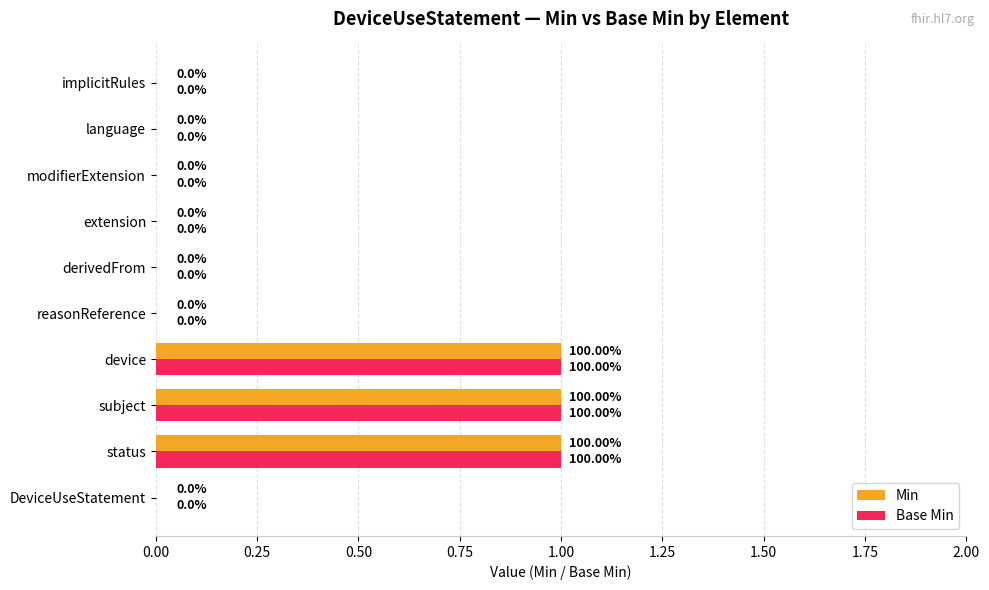

What is the sum of all Min values?

3